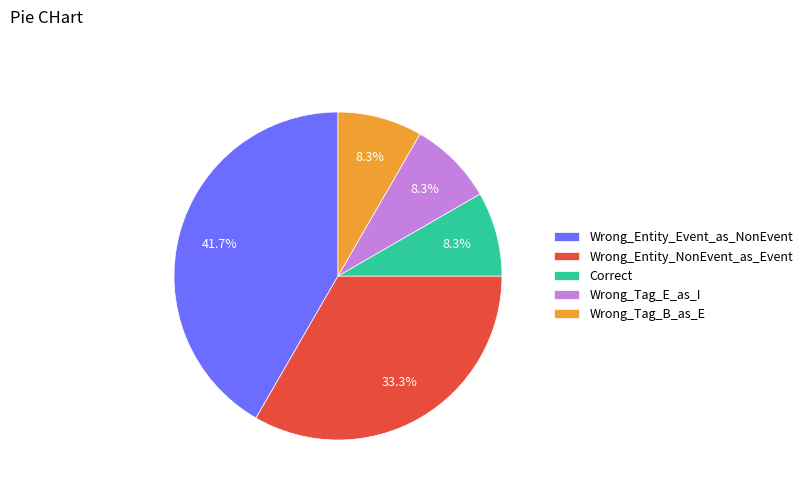

Between Wrong_Tag_B_as_E and Wrong_Entity_NonEvent_as_Event, which is larger?

Wrong_Entity_NonEvent_as_Event